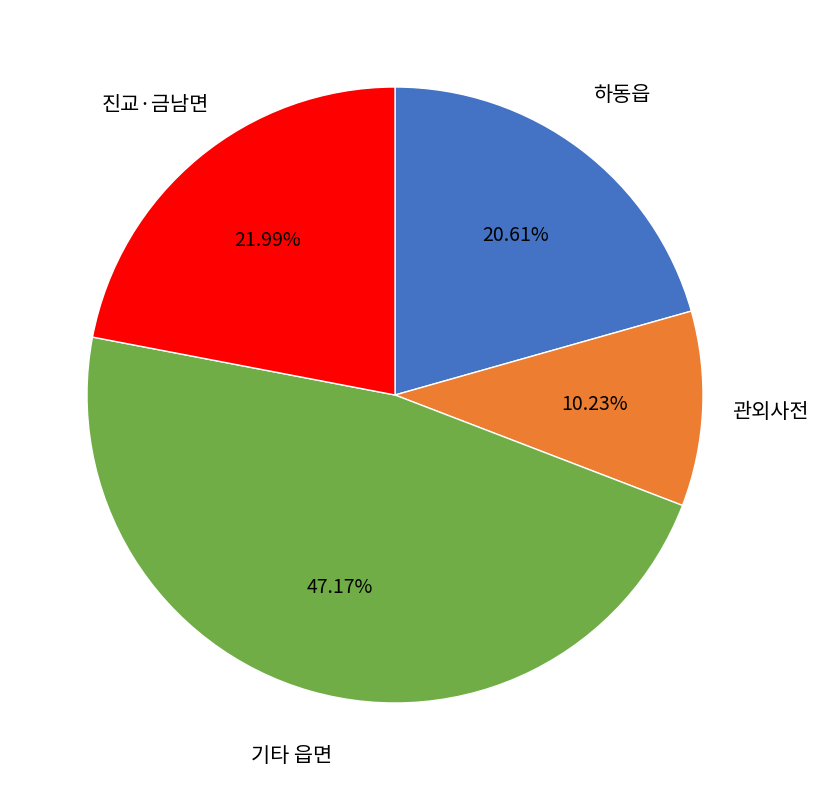

Is there any slice that represents more than half of the pie?

No